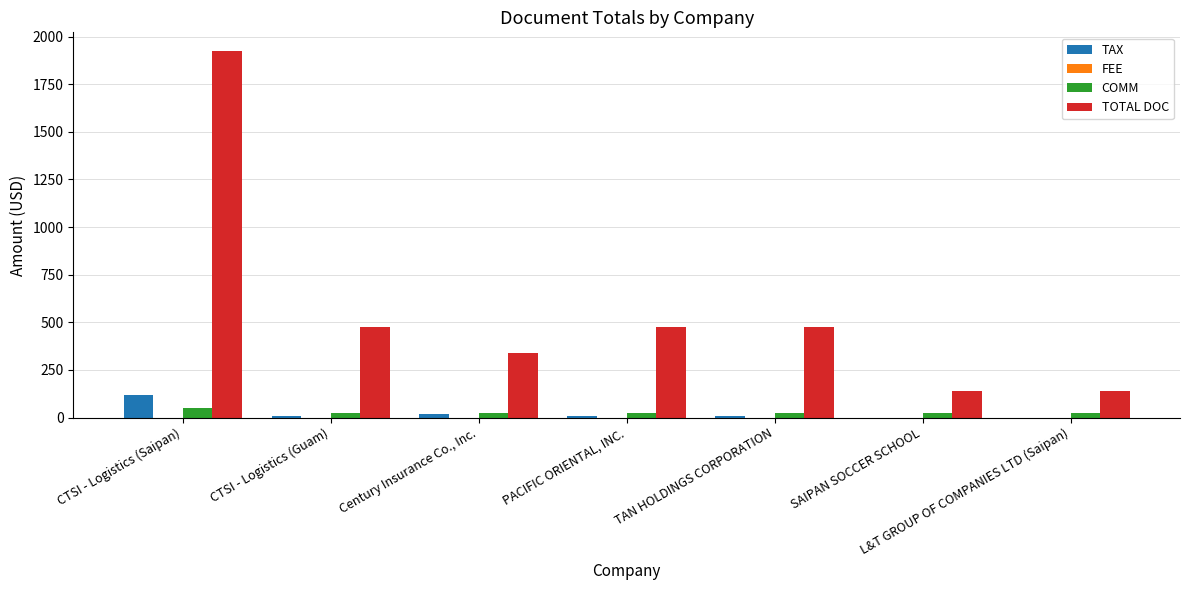

At which category is the sum across all series the highest?

CTSI - Logistics (Saipan)